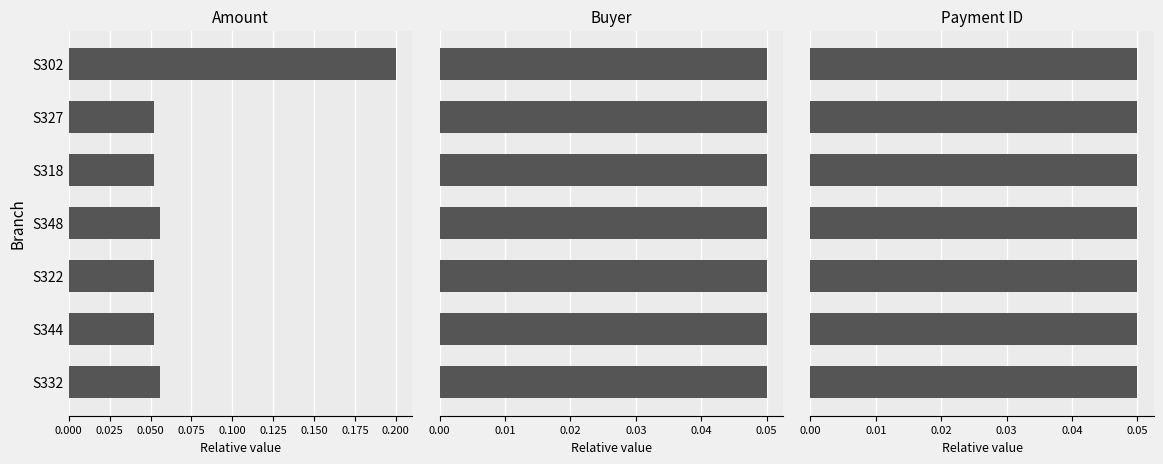

Is it true that Amount equals 0.0 at S332?

False